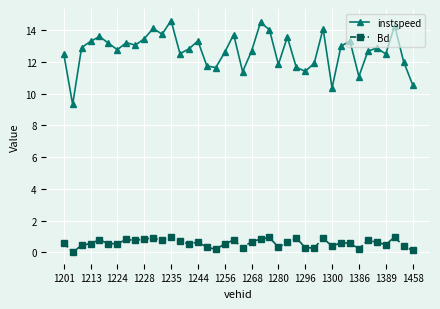

Rank the series by their average value, from lowest to highest.

Bd, instspeed